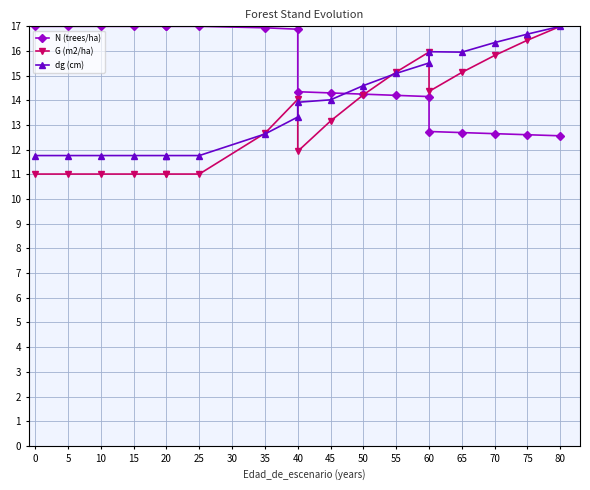

Where is dg (cm) nearest to the value 14?

45